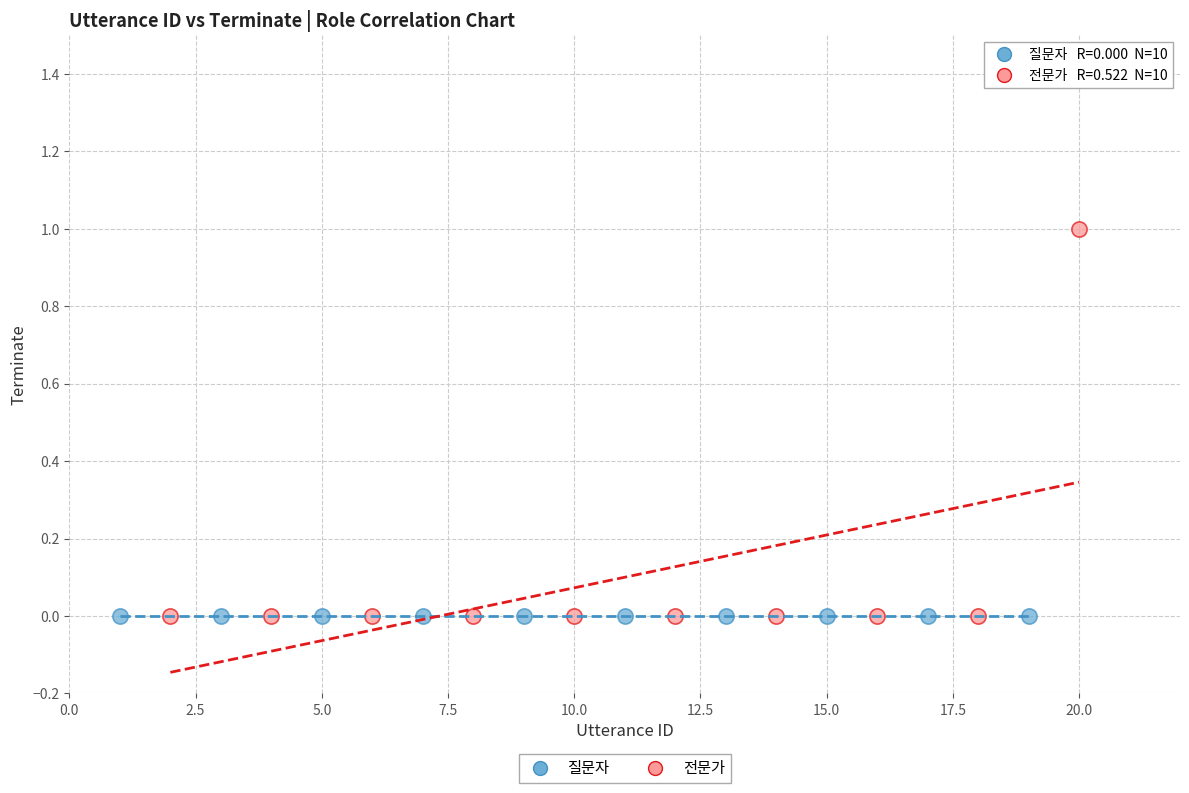

Which series contains the highest Y value?

전문가